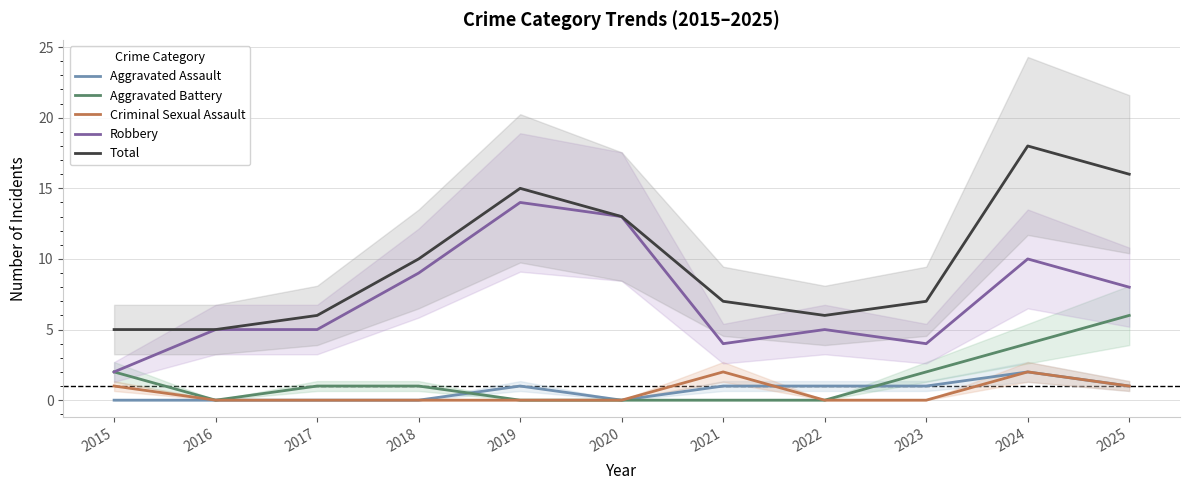

Count the Criminal Sexual Assault values in the range 0 to 1.

9